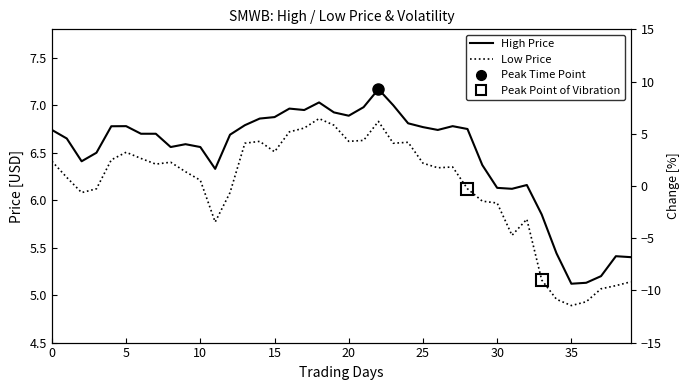

Which series has the widest spread of values?

High Price